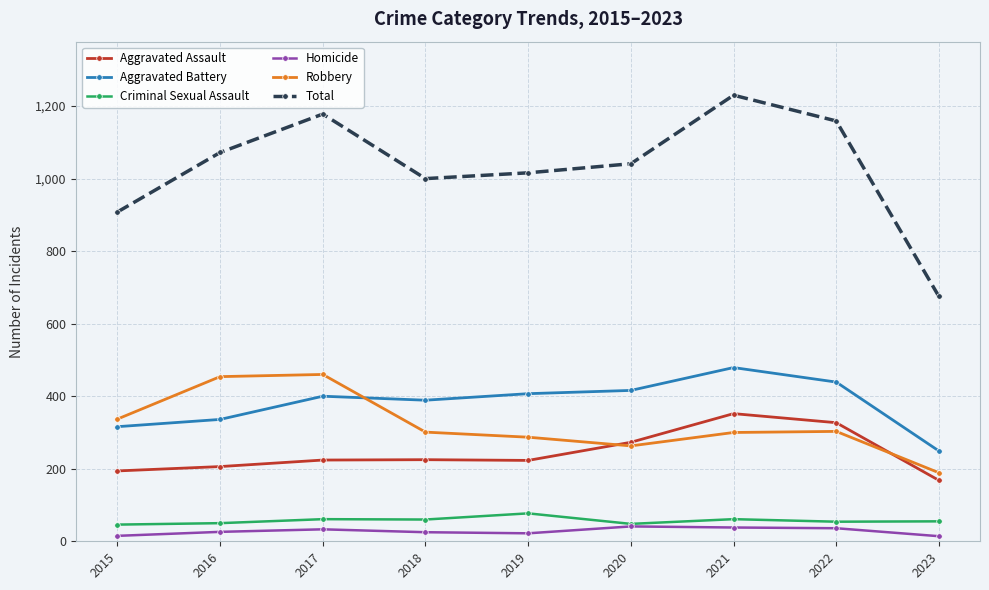

What is the total value across all series at 2018?

2000